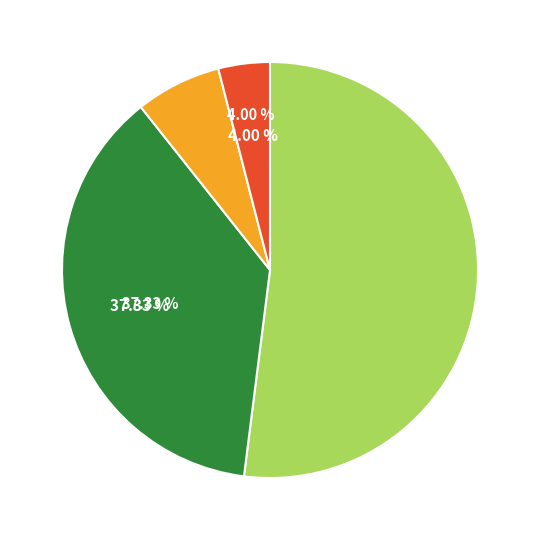

To the nearest percent, what is the difference between the largest and smallest slice percentages?

48%